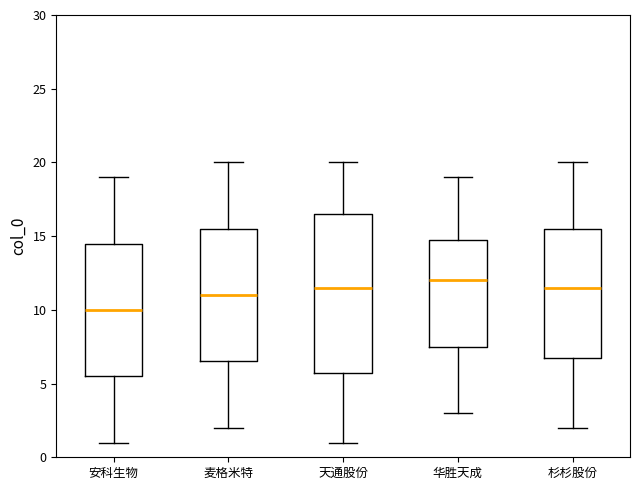

Reading left to right, read every box against the y-axis: the position of its median line, the range the box covers, and the ends of its whiskers. The values are not printed on the chart, so give them approximately, as read against the axis.

安科生物: median 10.0, box 5.5 to 14.5, whiskers 1.0 to 19.0
麦格米特: median 11.0, box 6.5 to 15.5, whiskers 2.0 to 20.0
天通股份: median 11.5, box 6.0 to 16.5, whiskers 1.0 to 20.0
华胜天成: median 12.0, box 7.5 to 15.0, whiskers 3.0 to 19.0
杉杉股份: median 11.5, box 7.0 to 15.5, whiskers 2.0 to 20.0